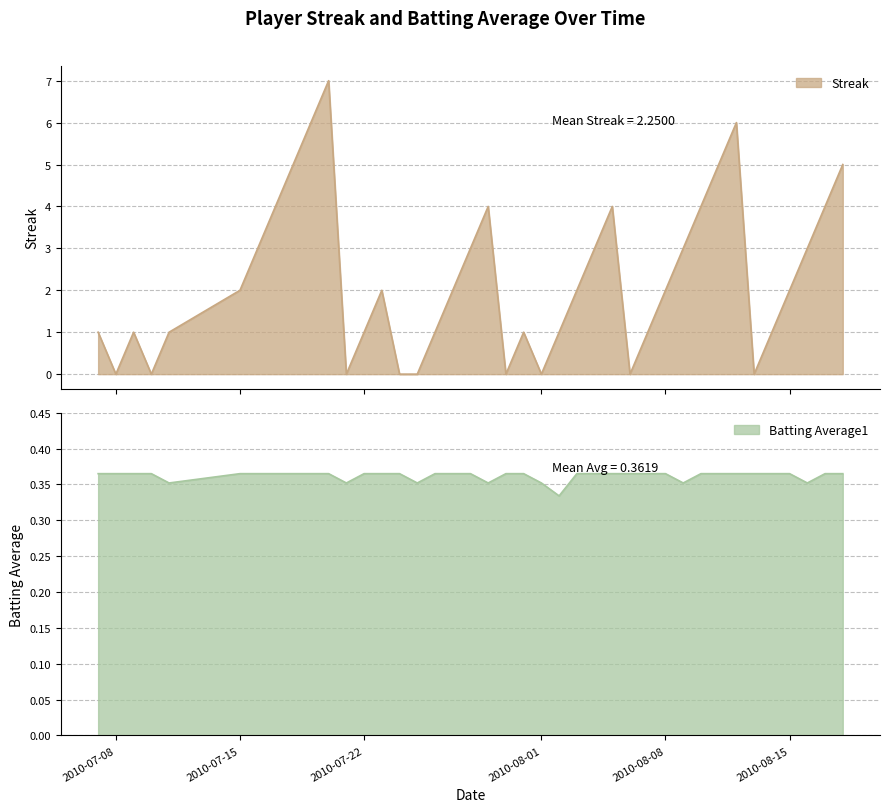

What is the value of the Streak point at the 26th from the left?

3.0